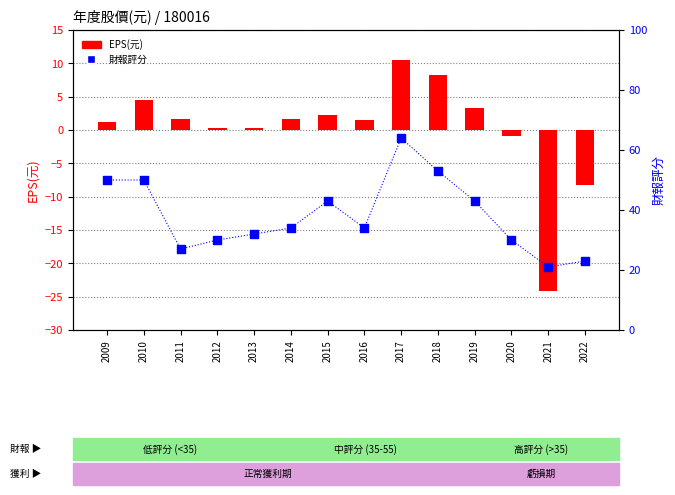

Which series contains the highest Y value?

財報評分